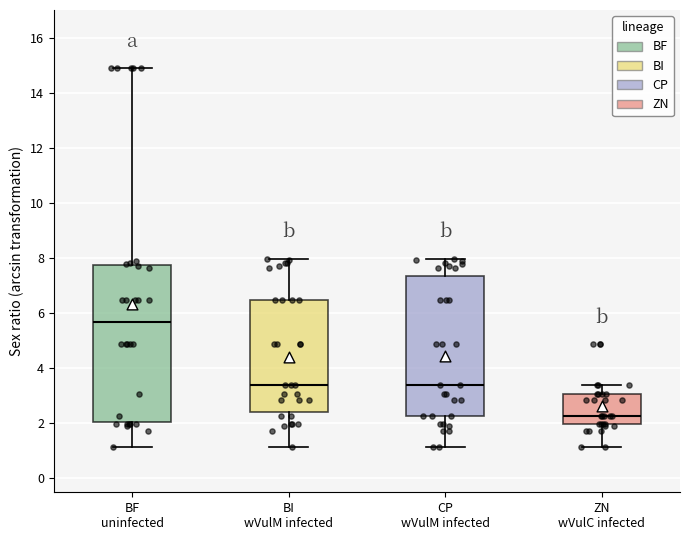

Which box has the lowest median line?

ZN wVulC infected